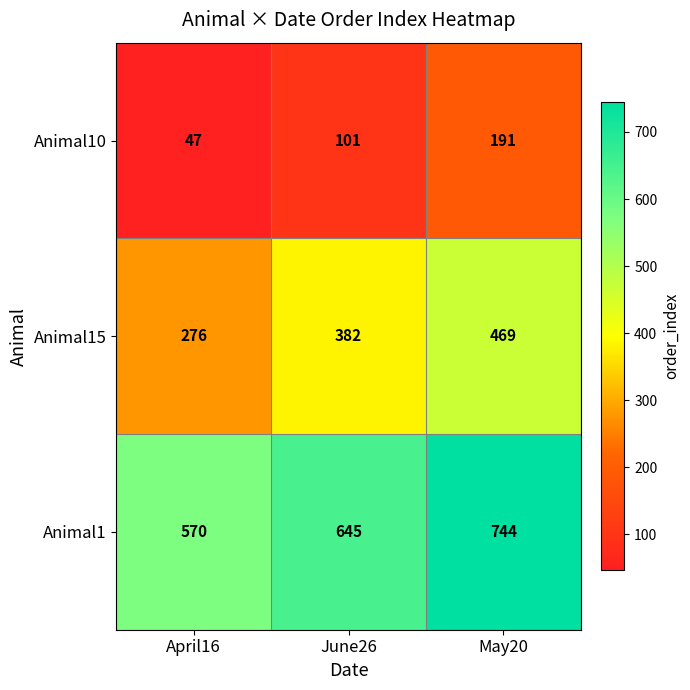

At May20, list the series in order from largest to smallest.

Animal1, Animal15, Animal10